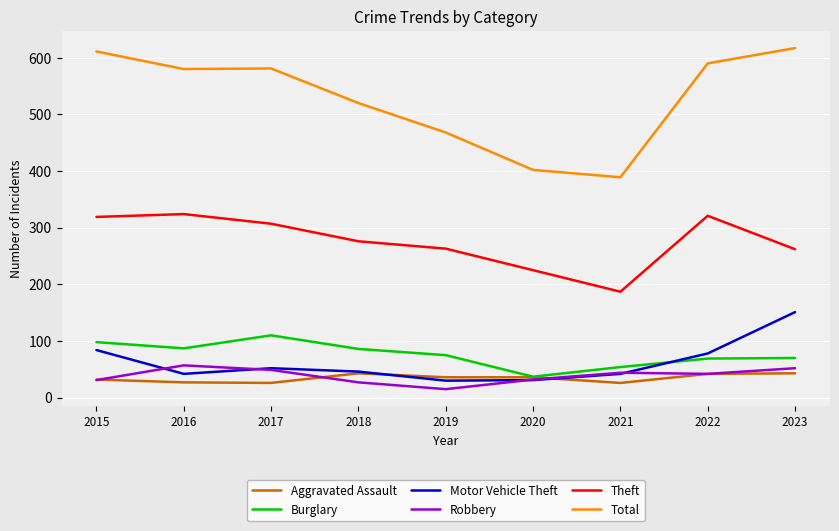

How many series are shown in this chart?

6